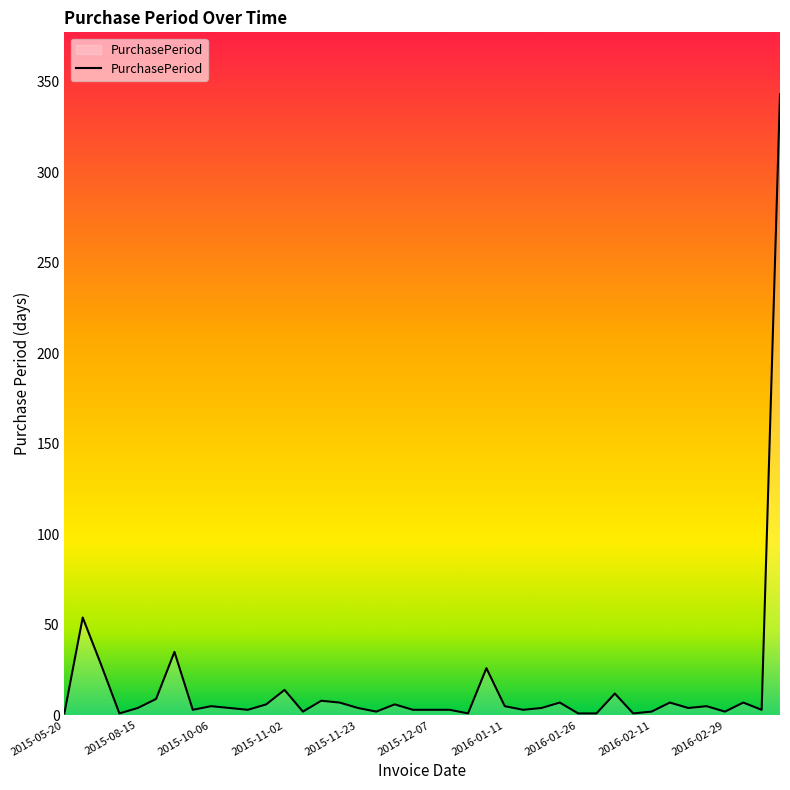

What is the greatest value displayed?

343